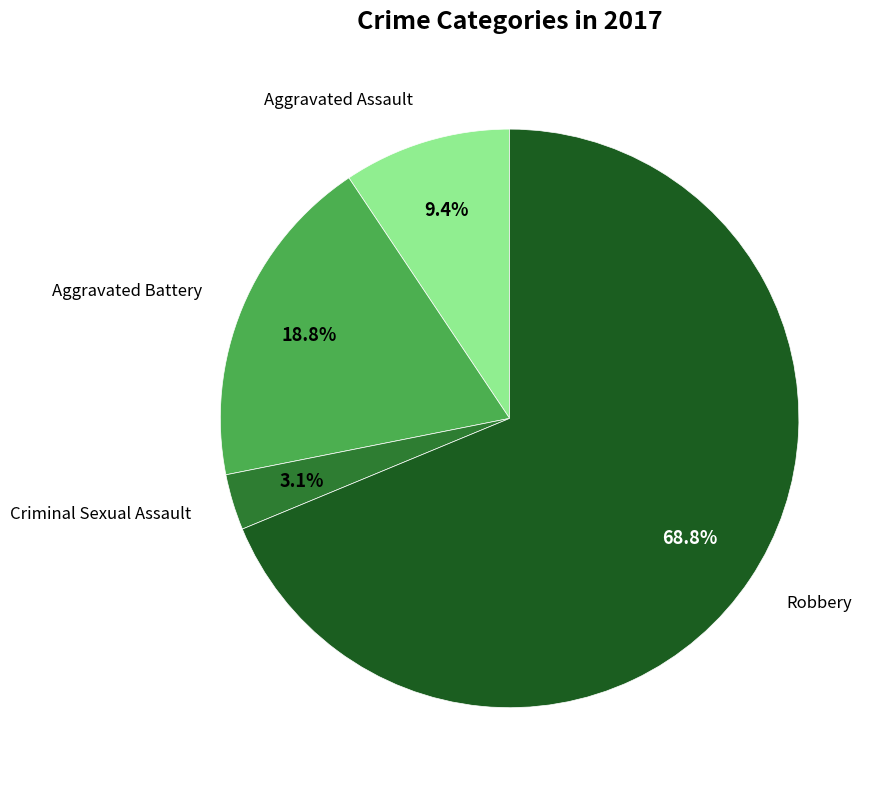

Is there a majority slice in this chart?

Yes